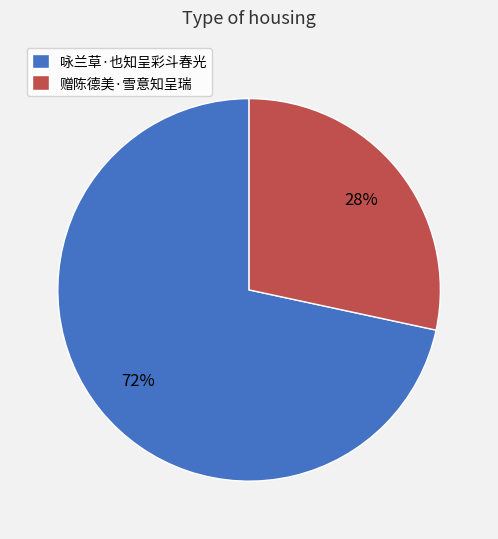

What is the majority slice?

咏兰草·也知呈彩斗春光